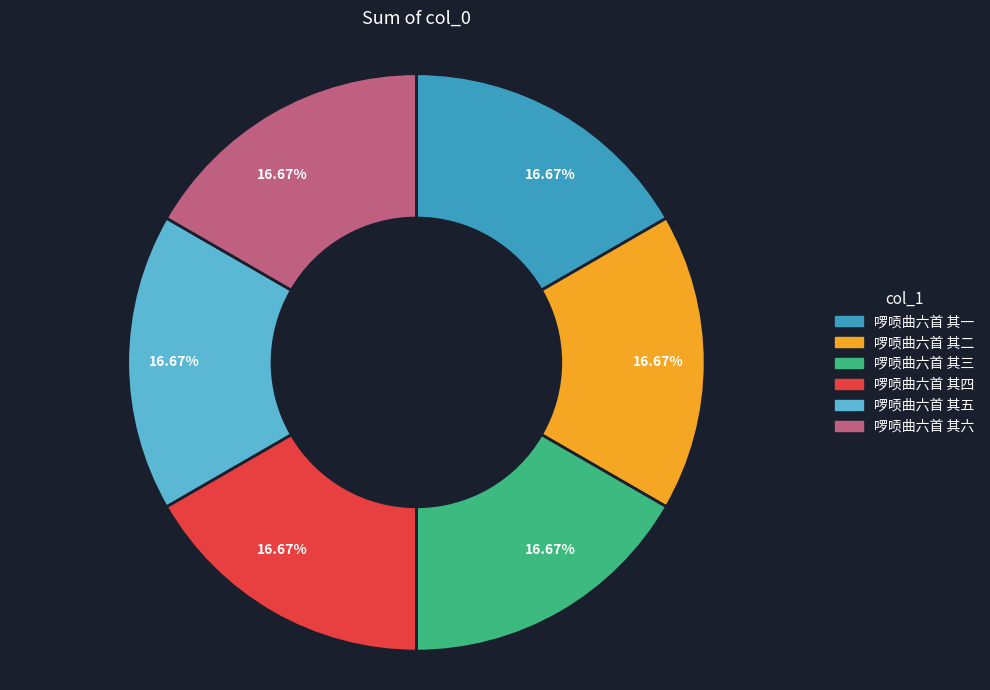

Does any single category account for the majority?

No